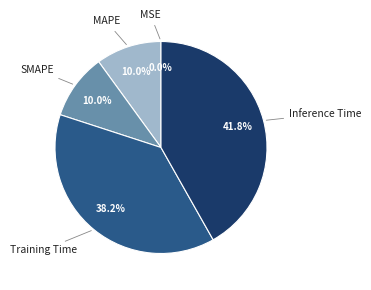

Which category has the biggest portion of the pie?

Inference Time